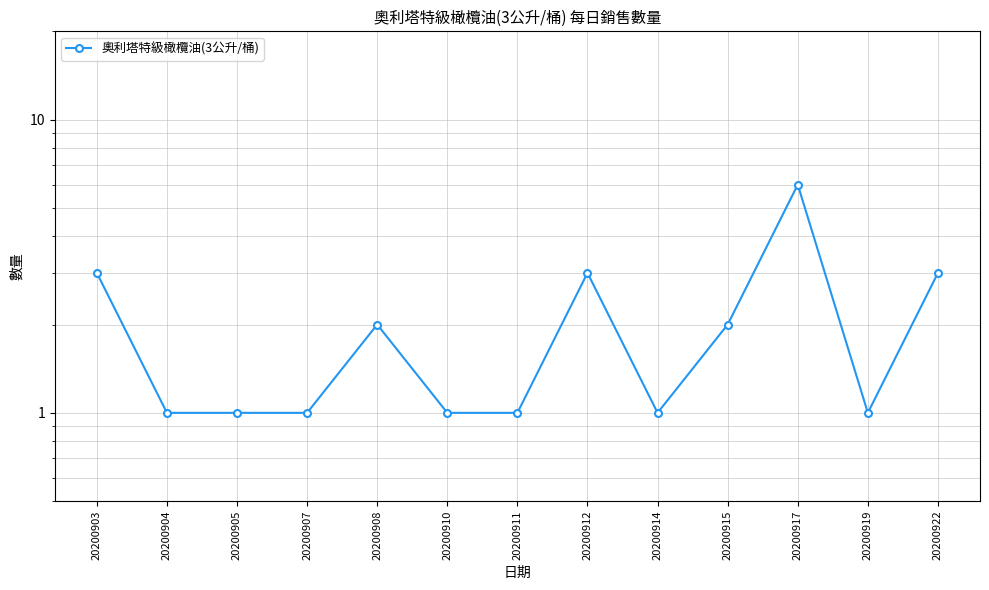

What is the greatest value displayed?

6